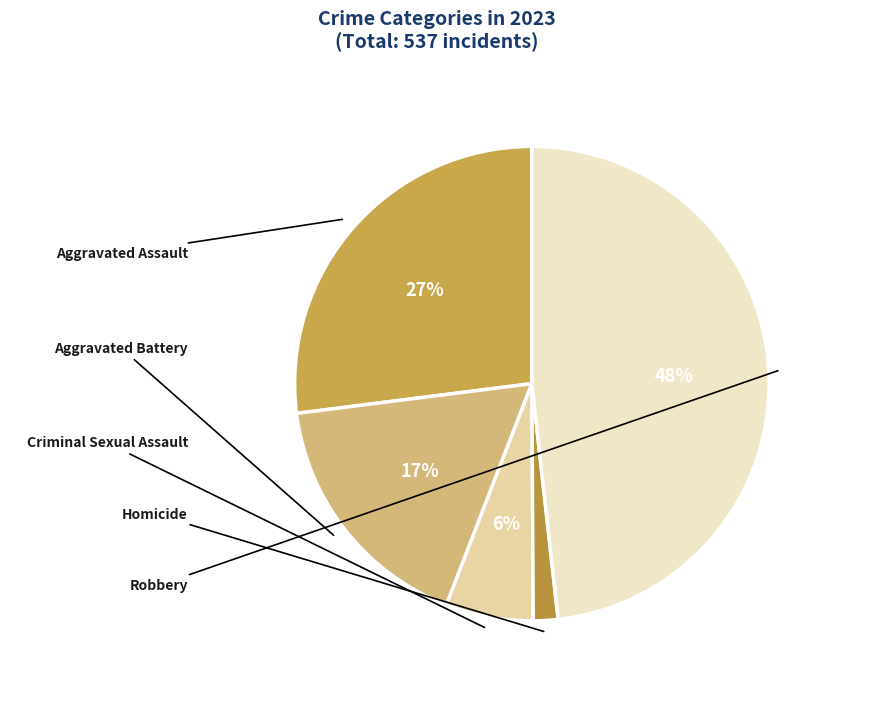

Approximately how many times larger is the value at Robbery compared to Aggravated Assault?

1.8